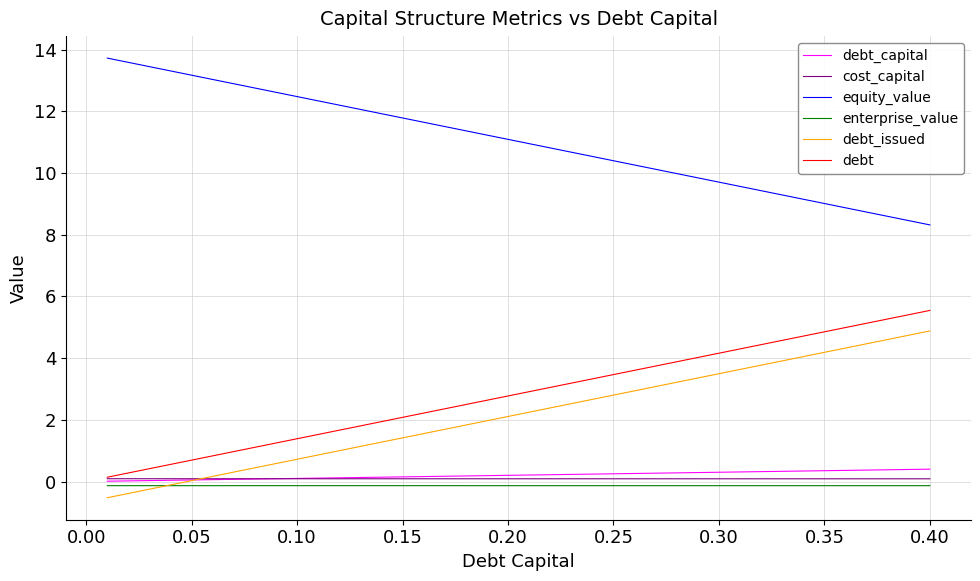

What is the highest value of the equity_value series?

13.7